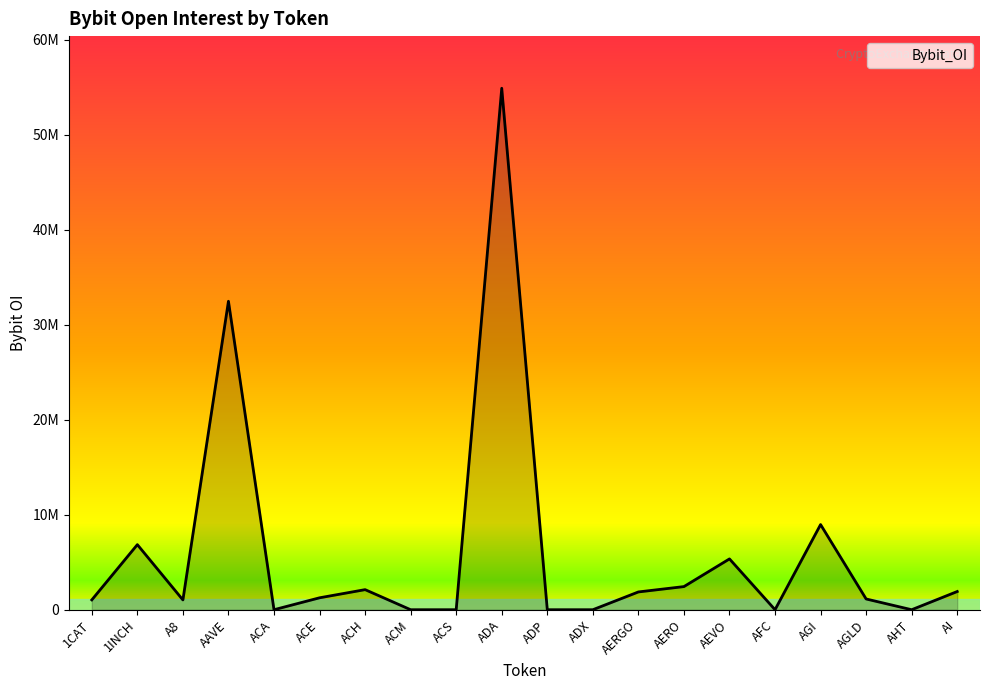

Does the chart display data point markers on the line(s)?

No